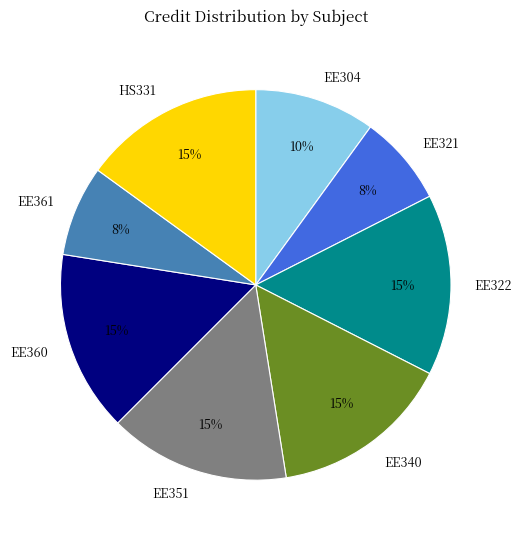

To the nearest percent, what portion does EE322 represent?

15%